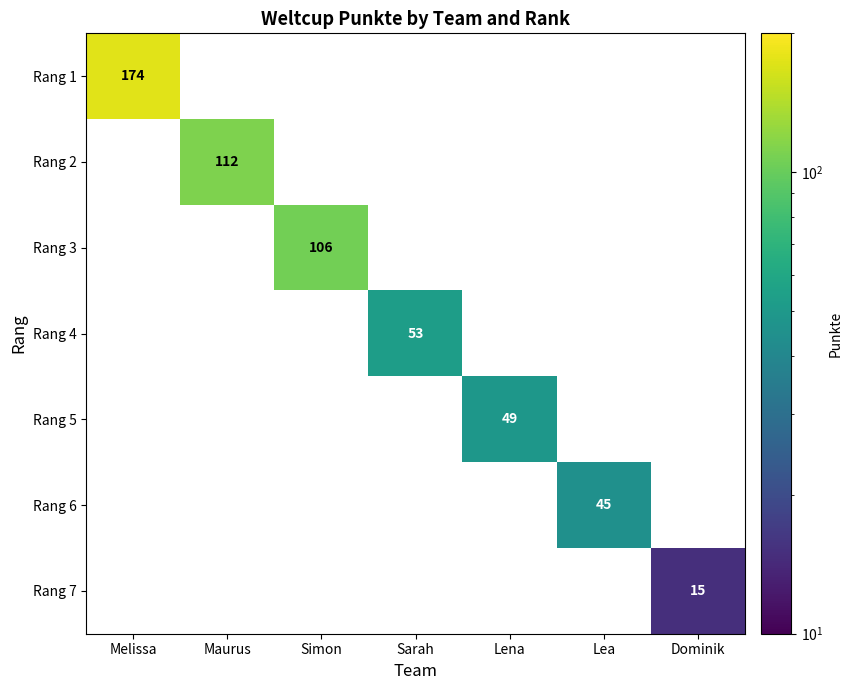

What is the maximum value shown in the chart?

174